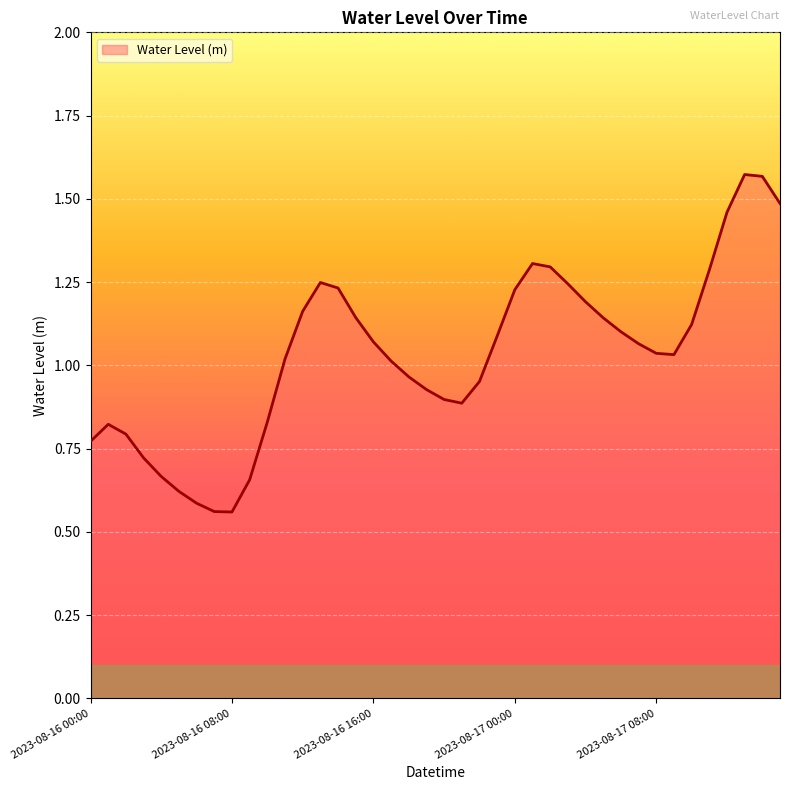

True or false: the data has more than 0 interior local peaks.

True